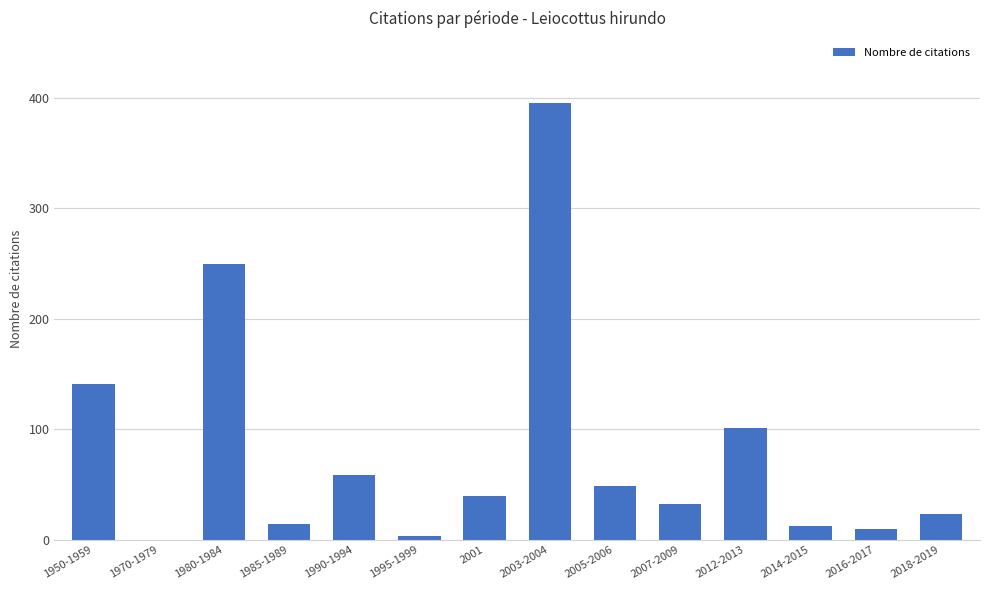

What is the change in value from 1990-1994 to 1995-1999?

-56